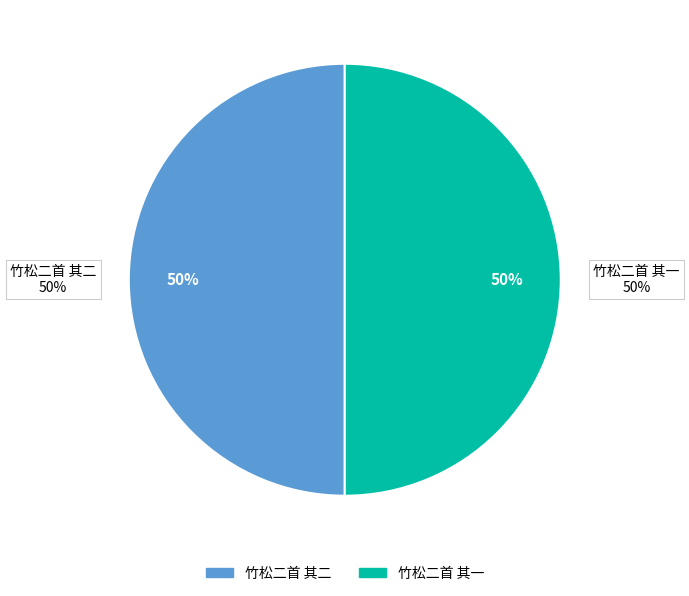

Is there a majority slice in this chart?

Yes